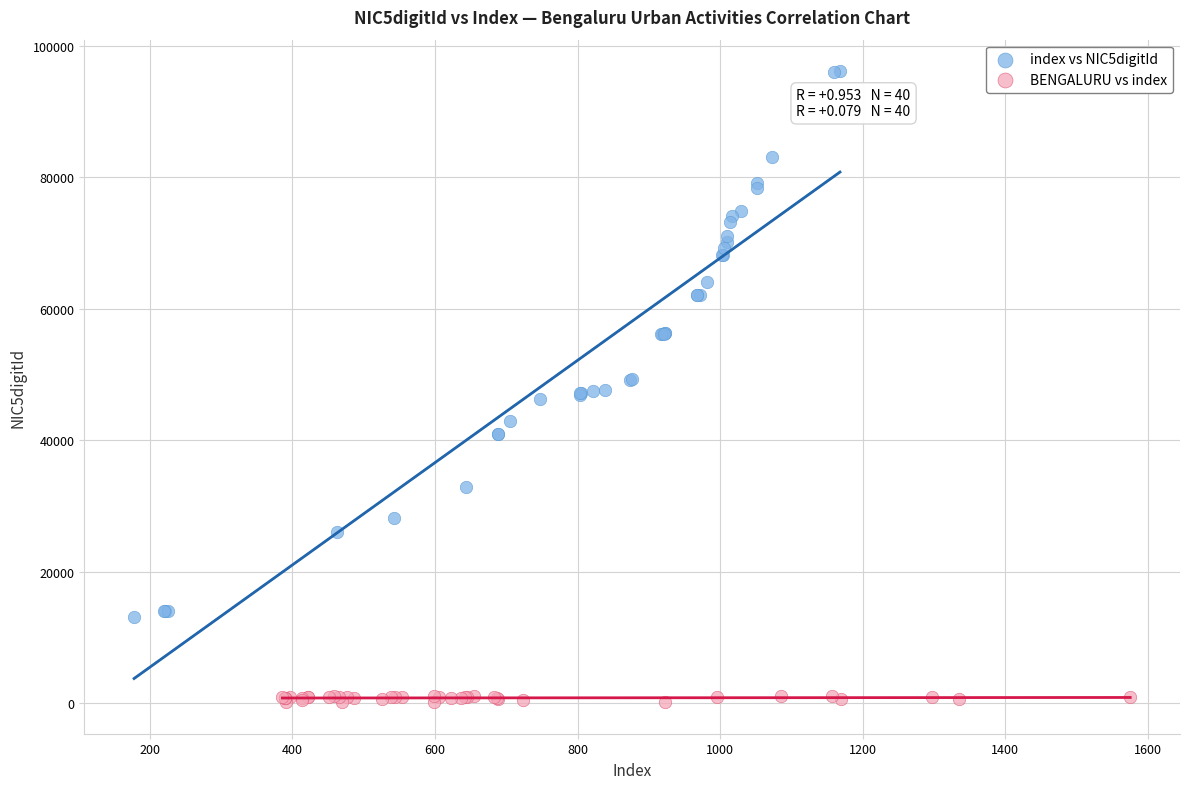

Which series has the largest Y range (max minus min)?

index vs NIC5digitId